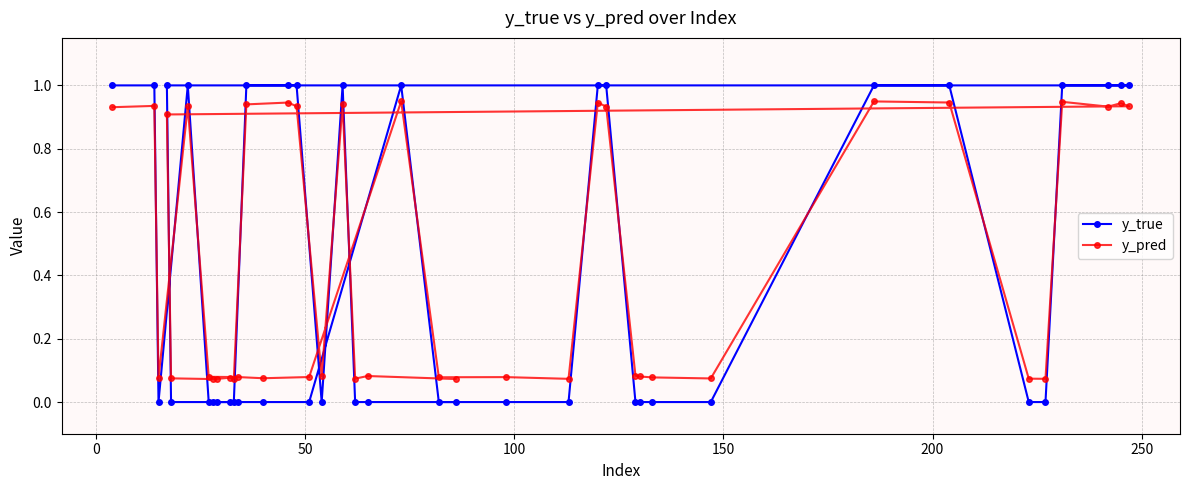

How many interior local valleys does the y_pred series have?

11